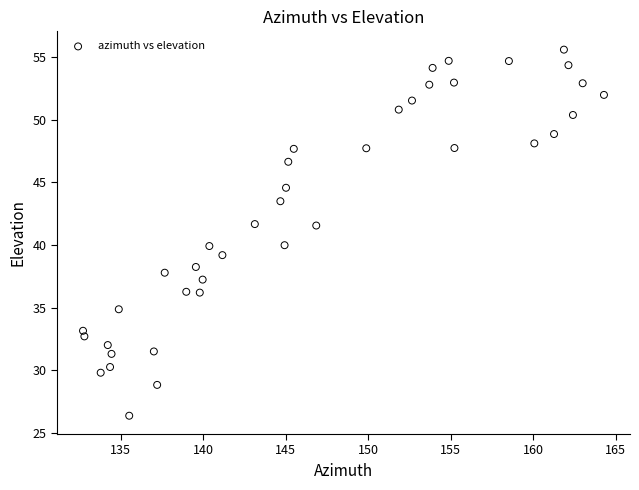

What is the range of X values (max minus min)?

31.6